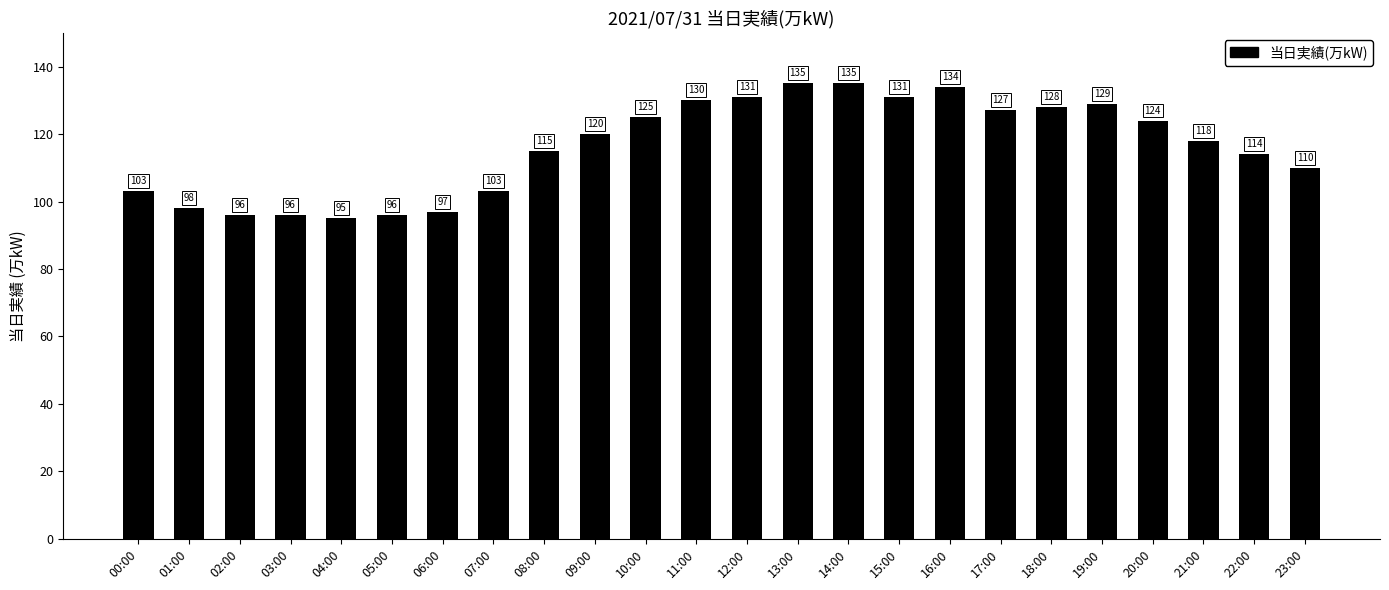

Approximately how many times larger is the value at 14:00 compared to 21:00?

1.1